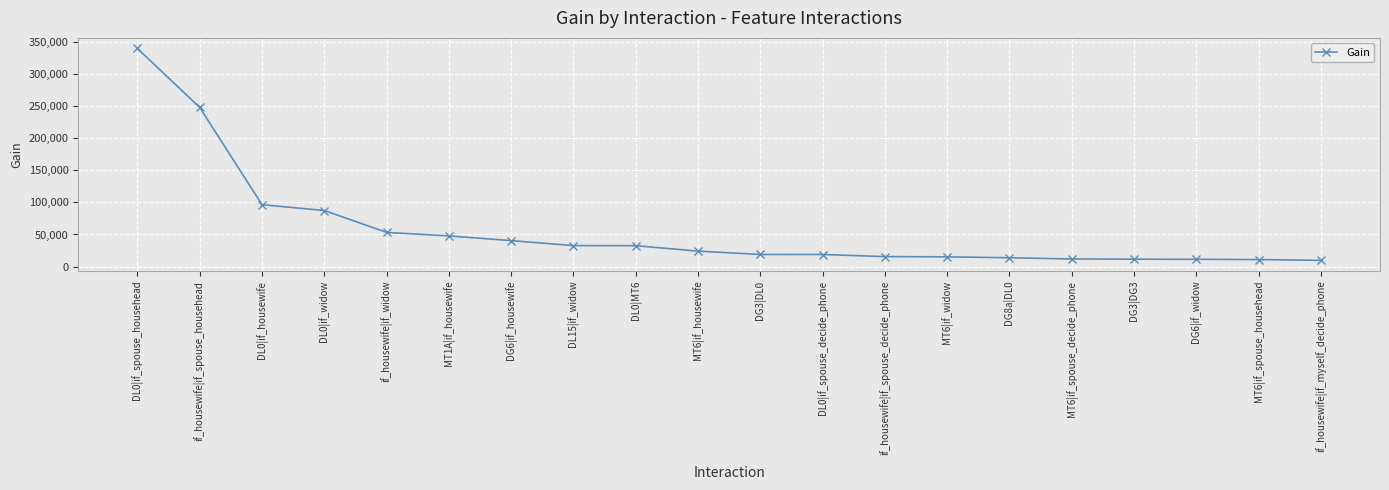

Is it true that the value at MT6|if_spouse_decide_phone is 11789.9?

True